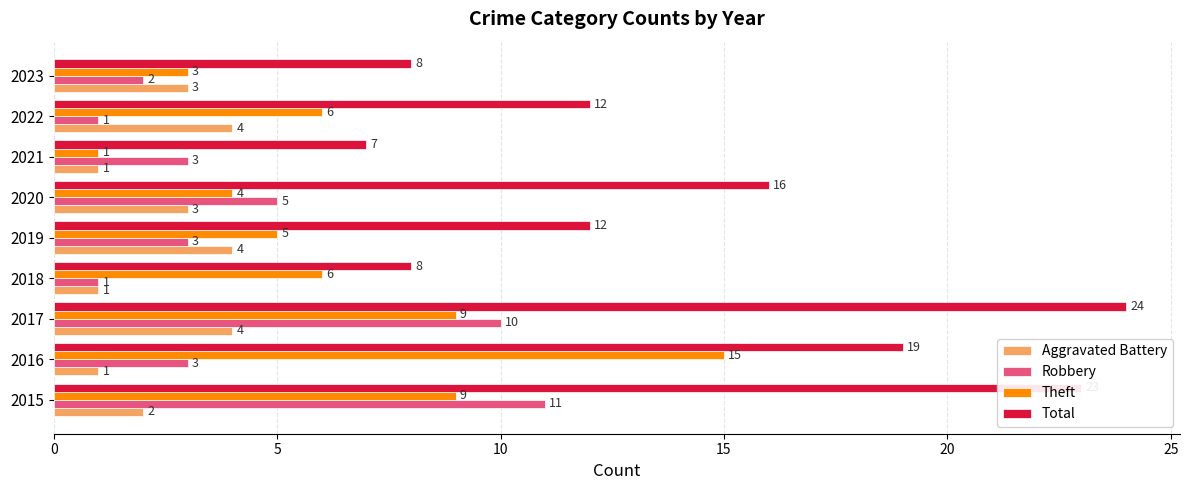

How many data points in Aggravated Battery are less than 3?

4